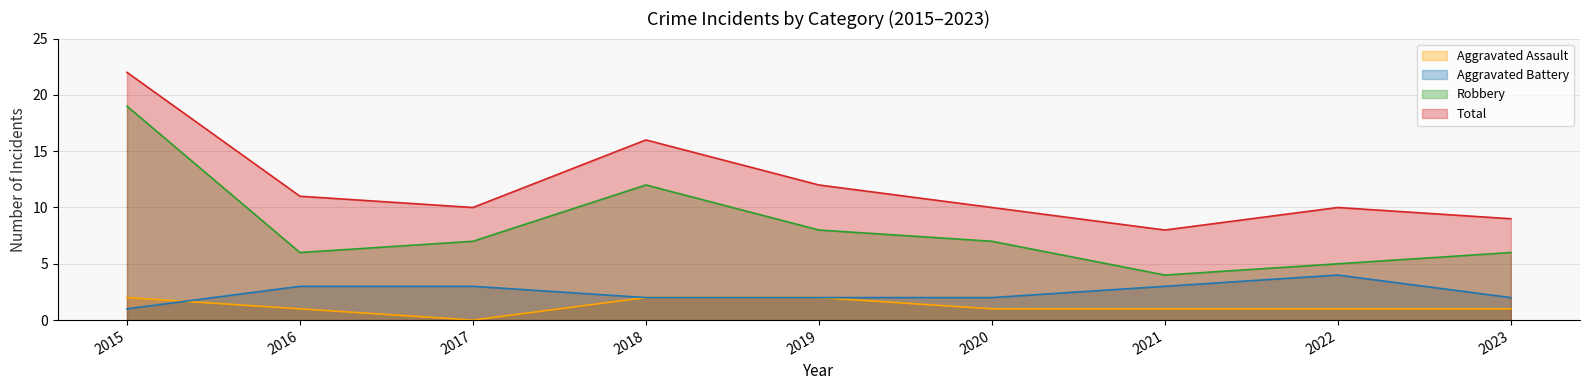

Reading left to right, what are all the values shown in this chart?

Aggravated Assault: 2	1	0	2	2	1	1	1	1
Aggravated Battery: 1	3	3	2	2	2	3	4	2
Robbery: 19	6	7	12	8	7	4	5	6
Total: 22	11	10	16	12	10	8	10	9